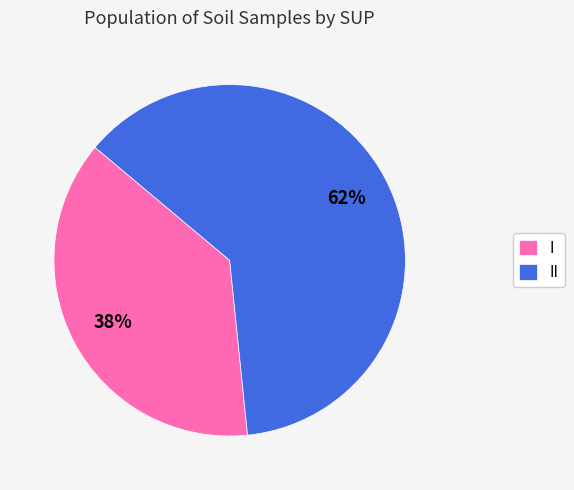

To the nearest percent, what is the average slice percentage?

50%